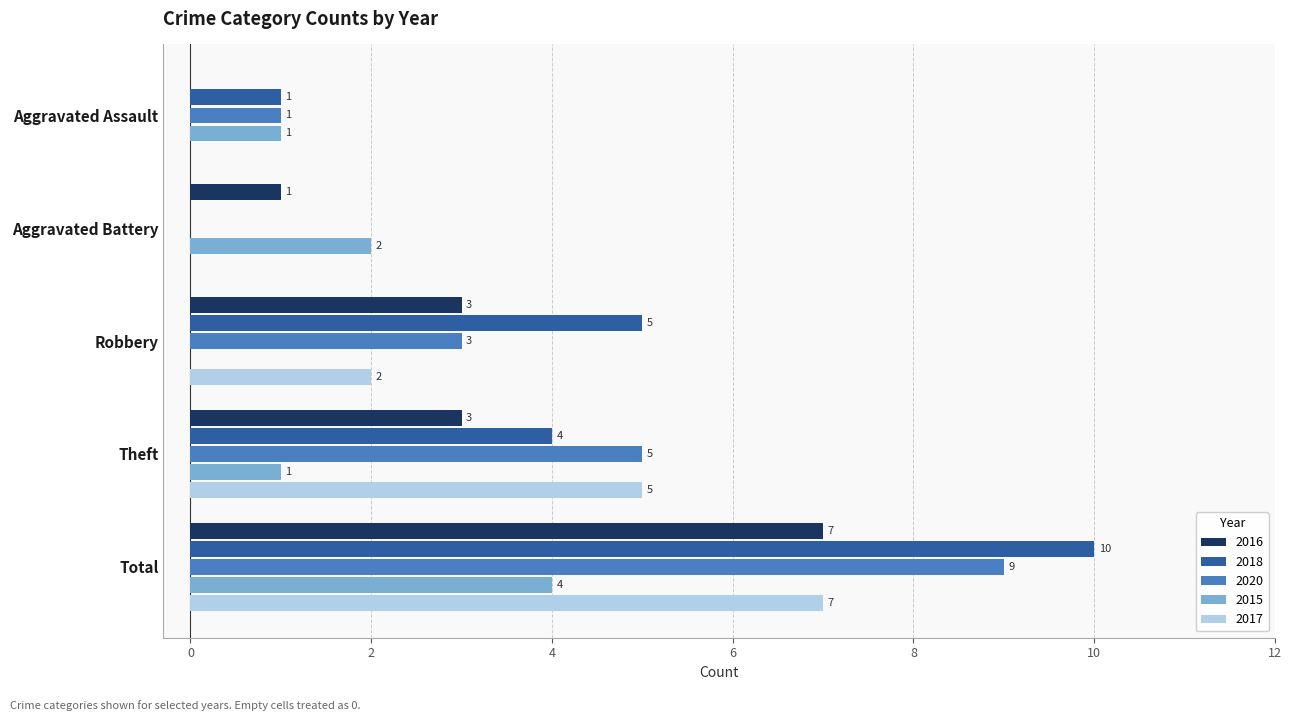

What is the total value across all series at Total?

37